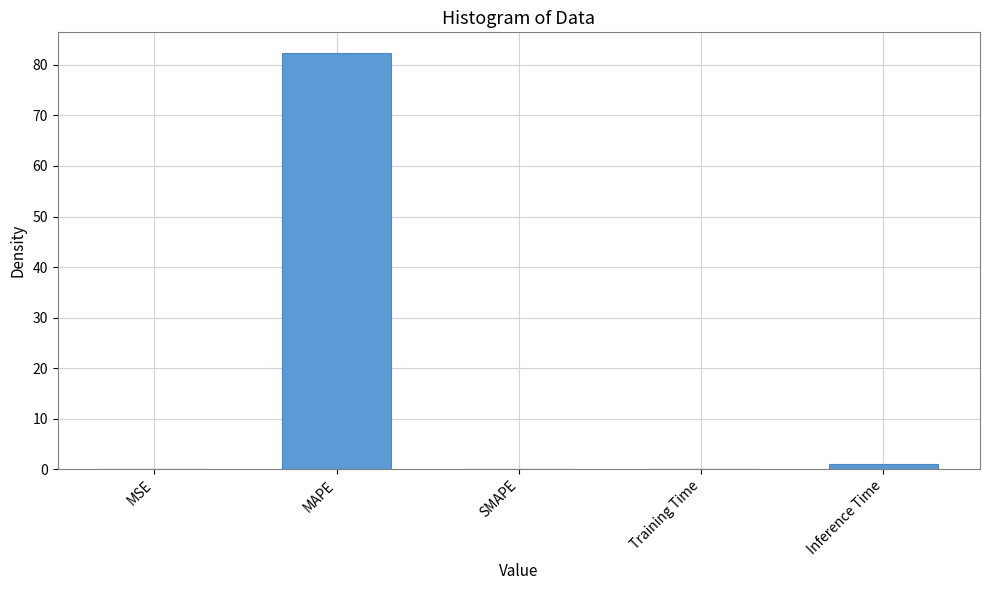

What is the maximum value shown in the chart?

82.3